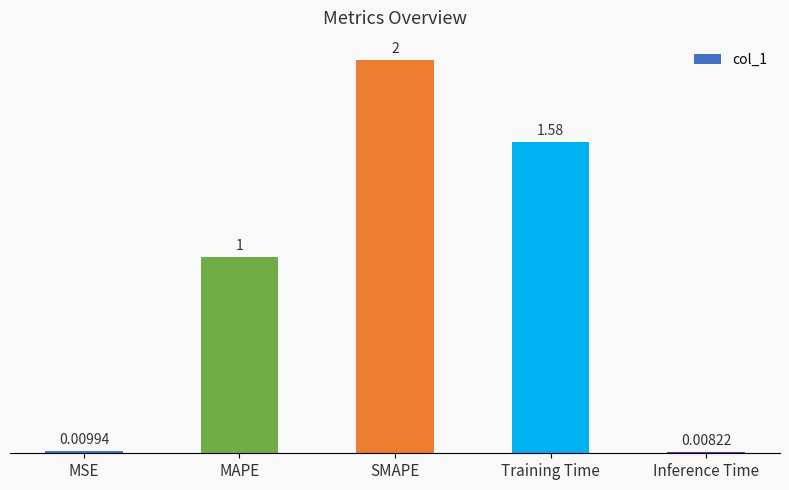

What is the average value?

0.9